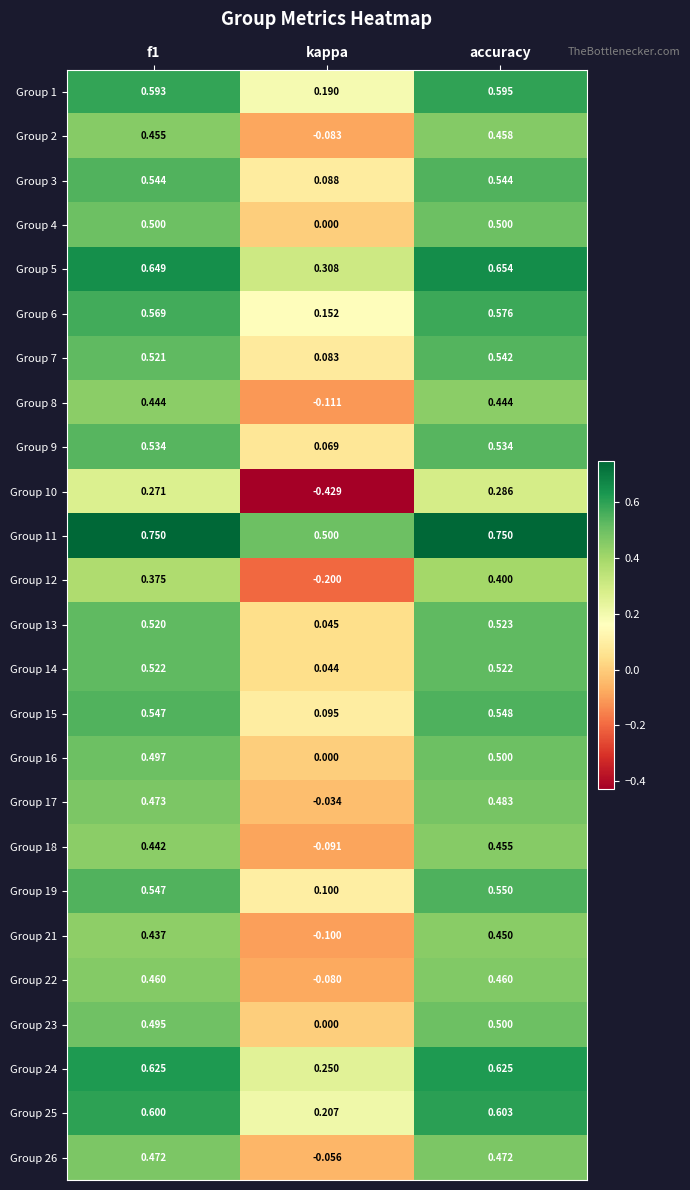

Is the value of Group 2 at kappa greater than the value of Group 19 at f1?

No